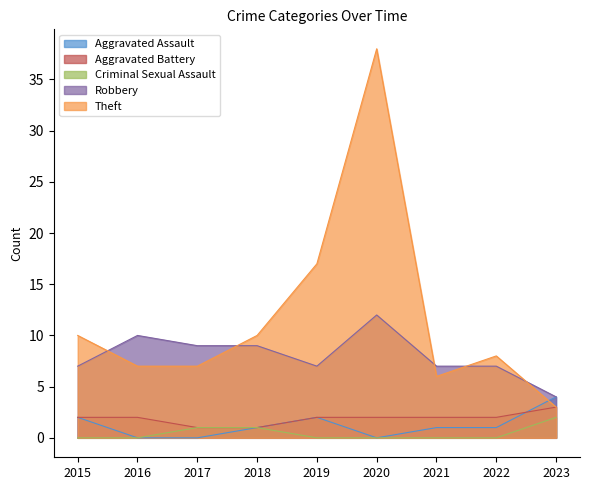

True or false: Criminal Sexual Assault and Aggravated Assault intersect in this chart.

False